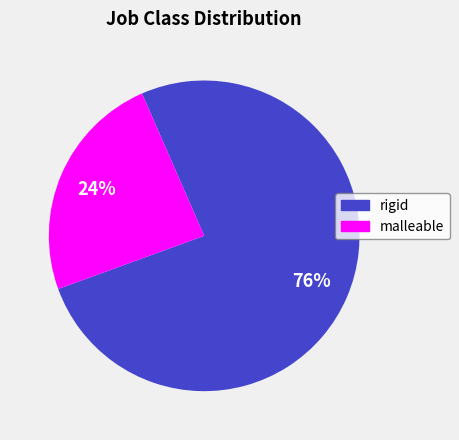

Count the number of slices in the pie.

2